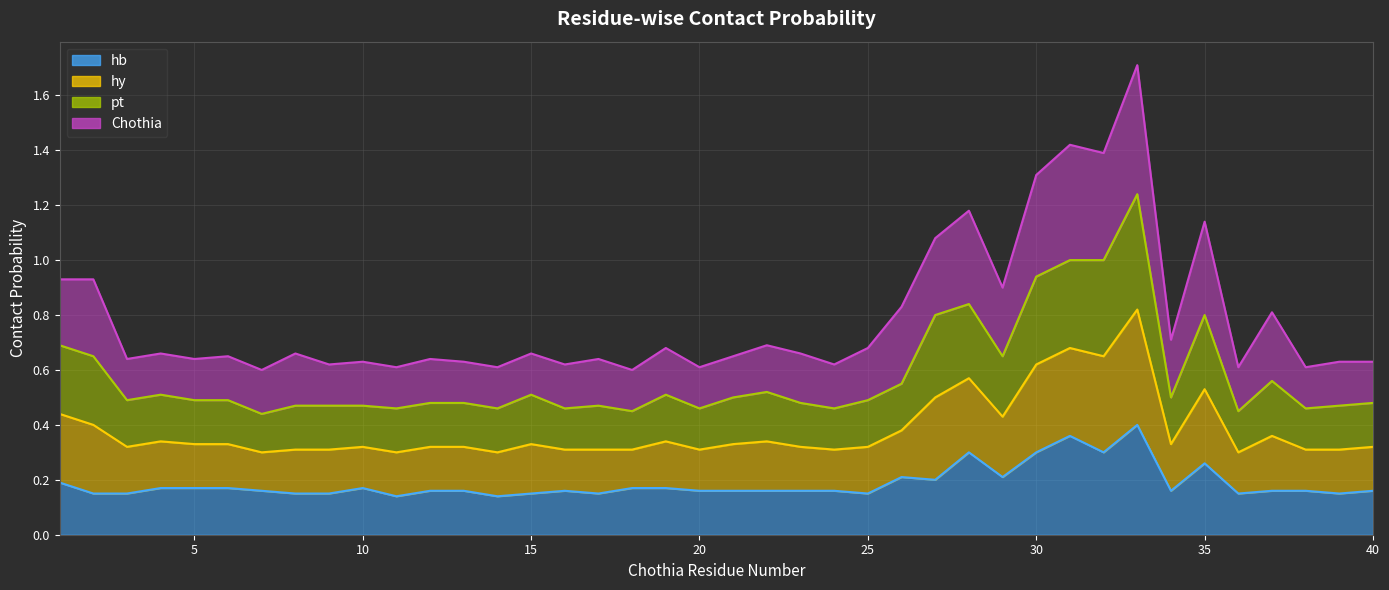

Is the value of pt at 8 greater than the value of Chothia at 29?

No